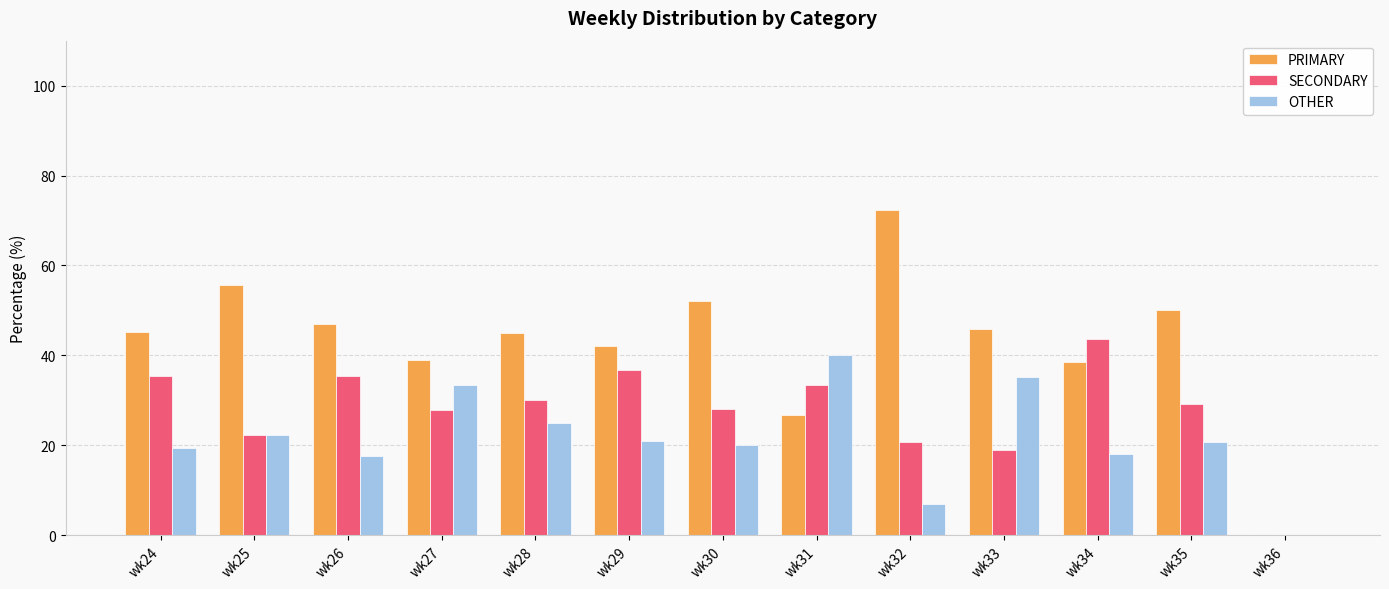

What is the total value across all series at wk33?

100.0